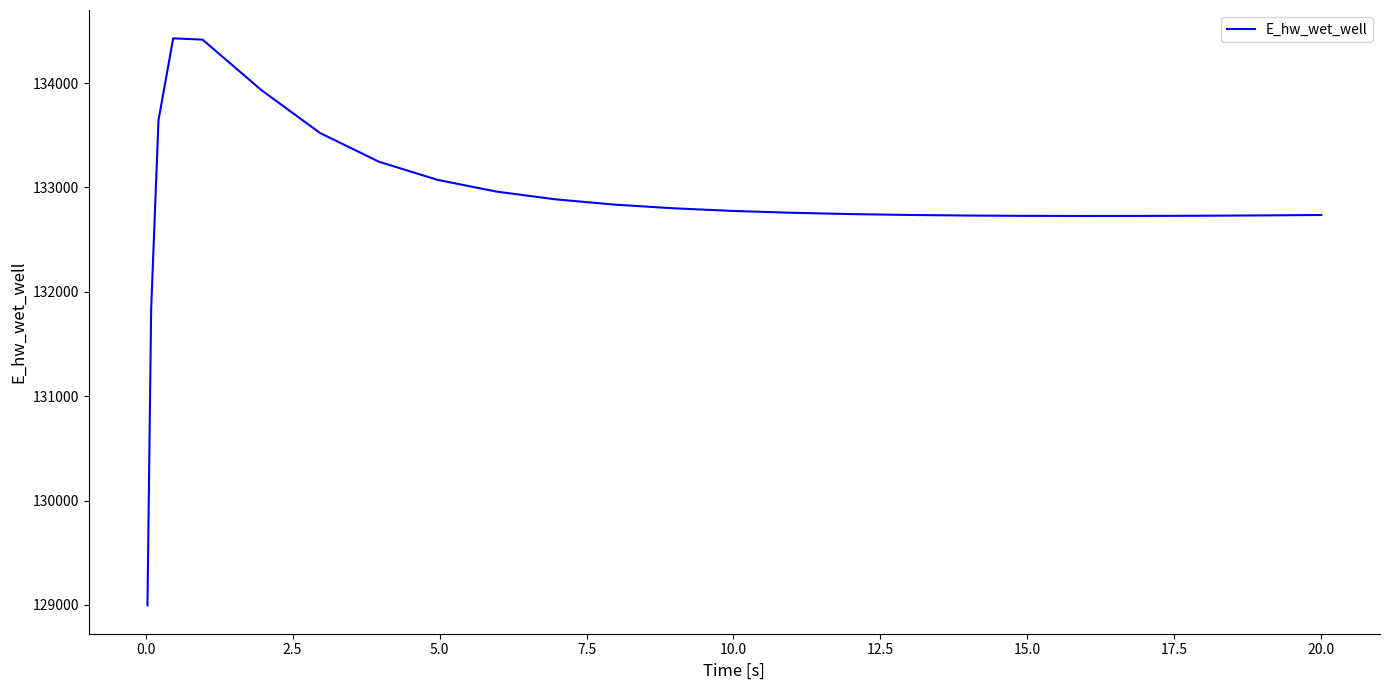

What is the greatest value displayed?

134429.0